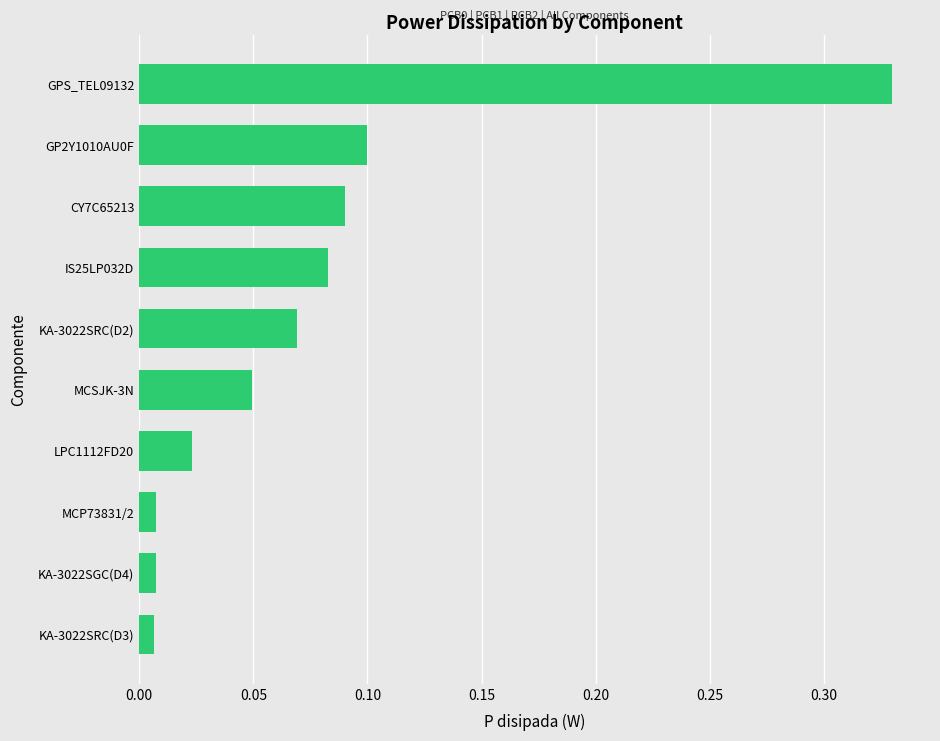

What is the change in value from LPC1112FD20 to GPS_TEL09132?

+0.3